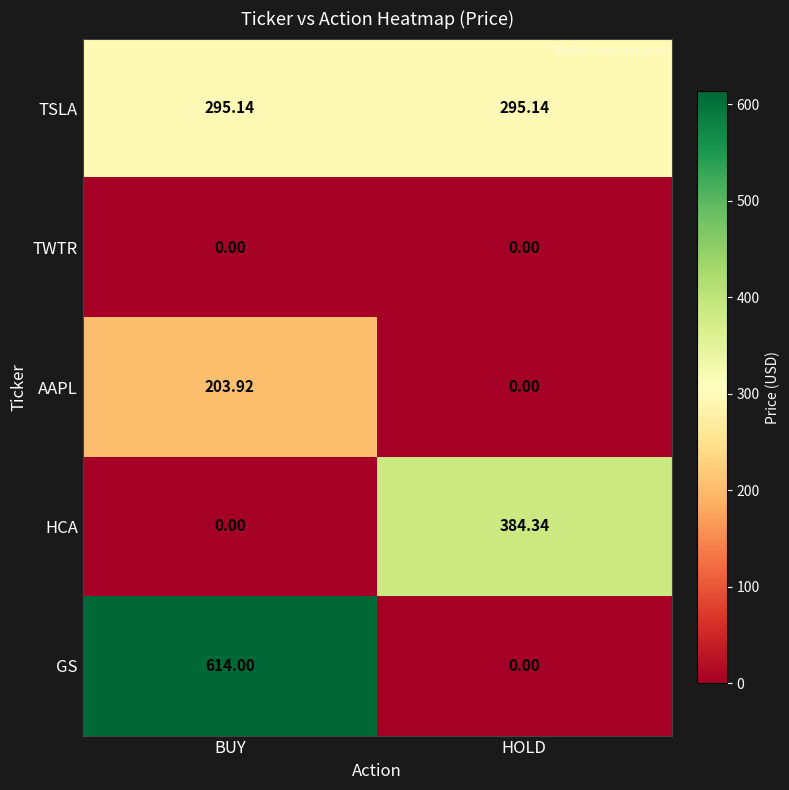

Where does the AAPL series first go above 203?

BUY